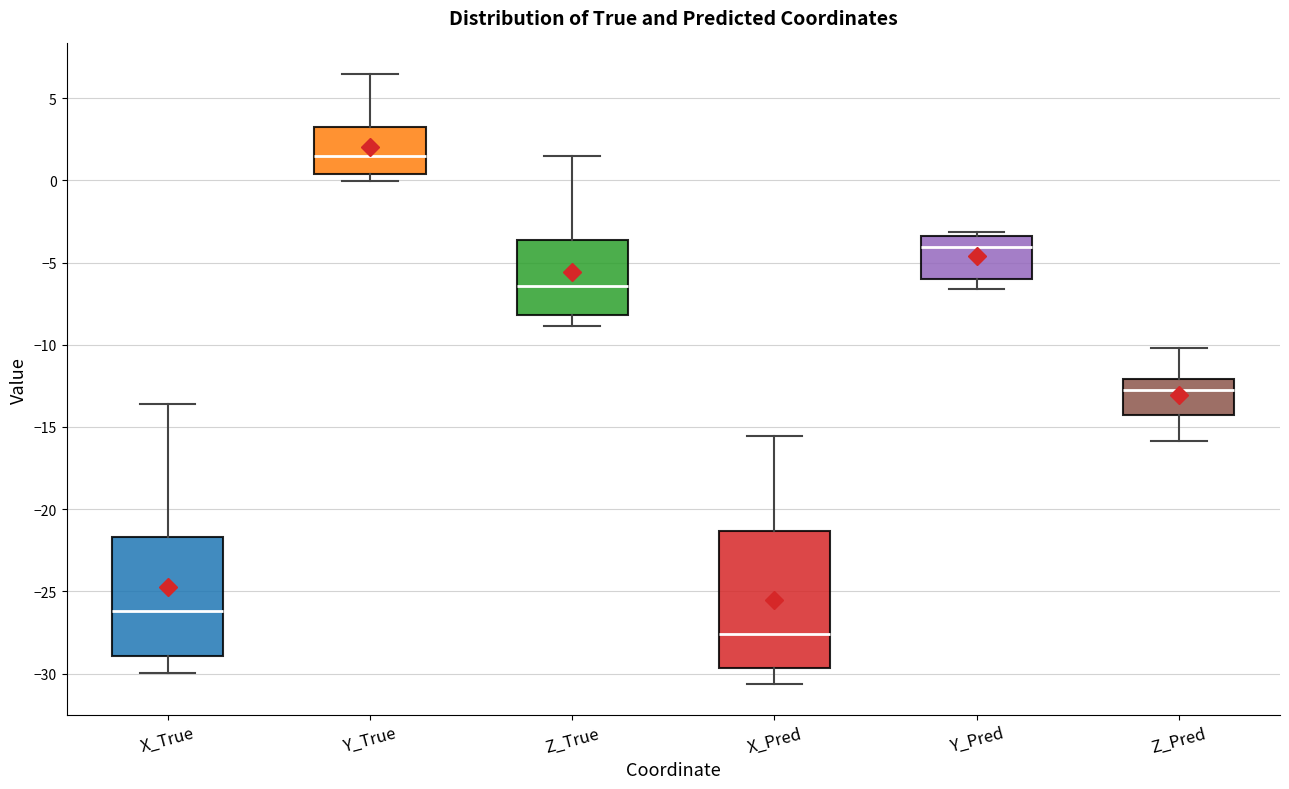

Which box has the lowest median line?

X_Pred